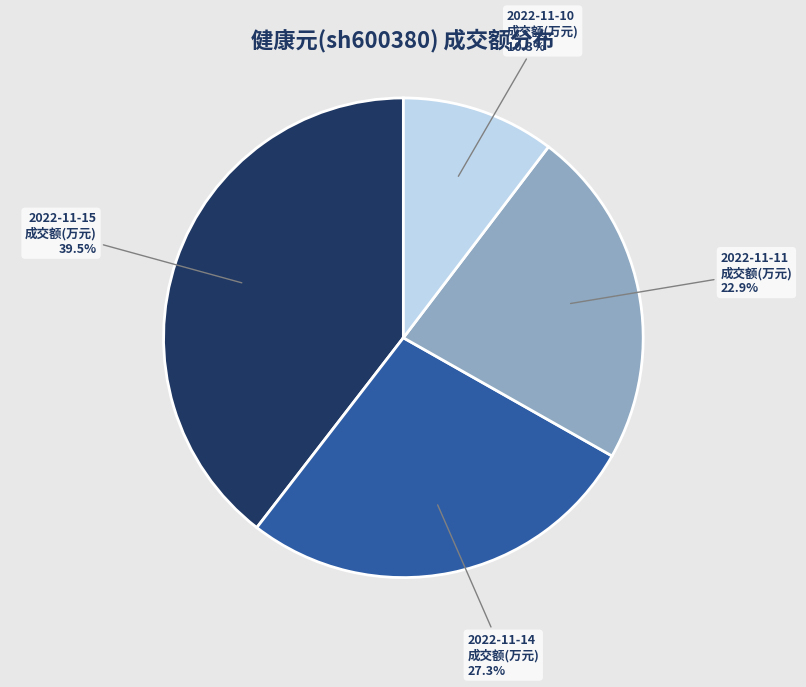

How many slices are in this pie chart?

4